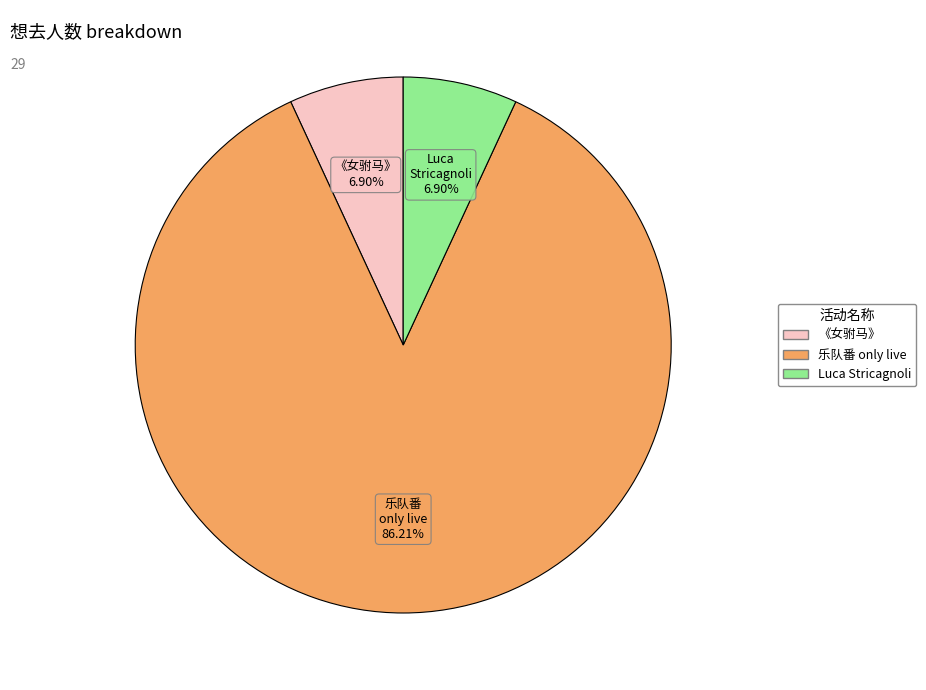

Does any single category account for the majority?

Yes